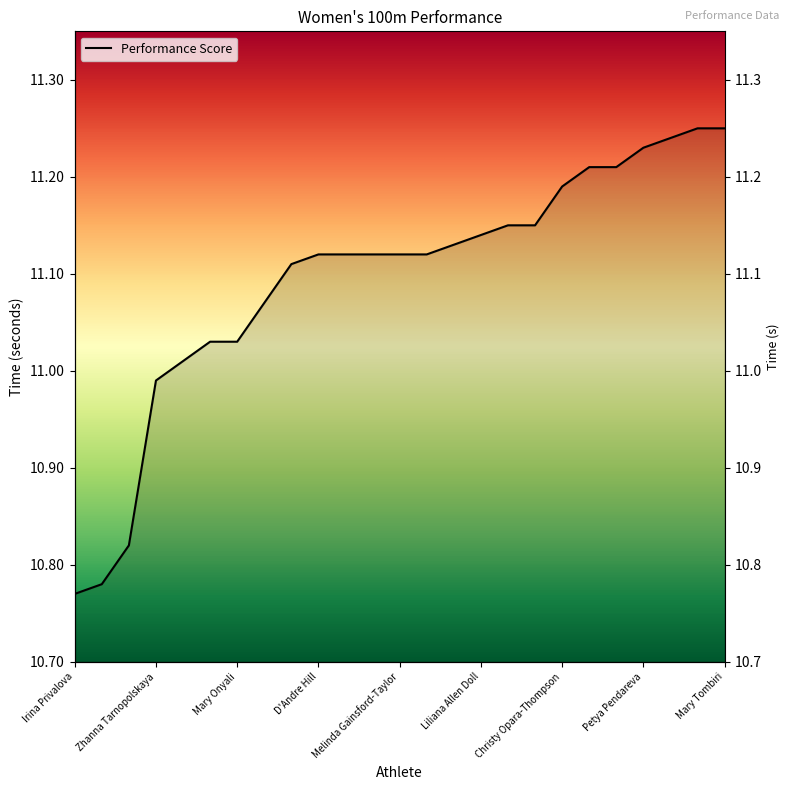

List the labels in order of value, smallest first.

Irina Privalova, Merlene Ottey, Gwen Torrence, Zhanna Tarnopolskaya, Juliet Cuthbert, Holly Hyche, Mary Onyali, Cheryl Taplin, Patricia Girard, D'Andre Hill, Gail Devers, Melanie Paschke, Melinda Gainsford-Taylor, Carlette Guidry, Natalya Voronova, Liliana Allen Doll, Marina Trandenkova, Paula Thomas, Christy Opara-Thompson, Olga Bogoslovskaya, Yekaterina Leshchova, Petya Pendareva, Cathy Freeman, Desislava Dimitrova, Mary Tombiri